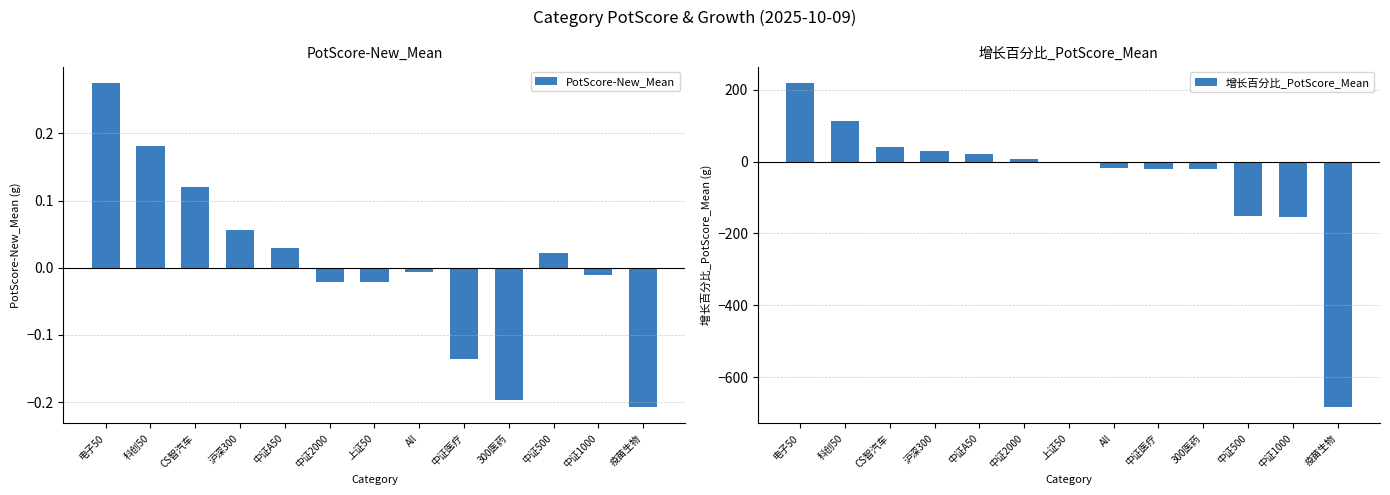

What is the label of the 12th bar from the right?

科创50